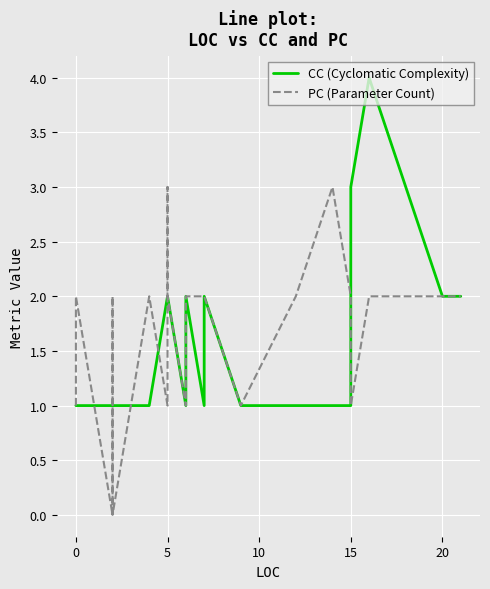

Reading left to right, extract all data points from this chart.

CC: 1	1	1	1	1	1	1	1	1	1	1	2	2	2	2	1	2	1	1	2	1	1	1	1	3	4	2	2
PC: 1	2	0	1	1	2	0	1	1	2	2	1	2	3	2	1	2	2	2	2	1	2	3	2	1	2	2	2